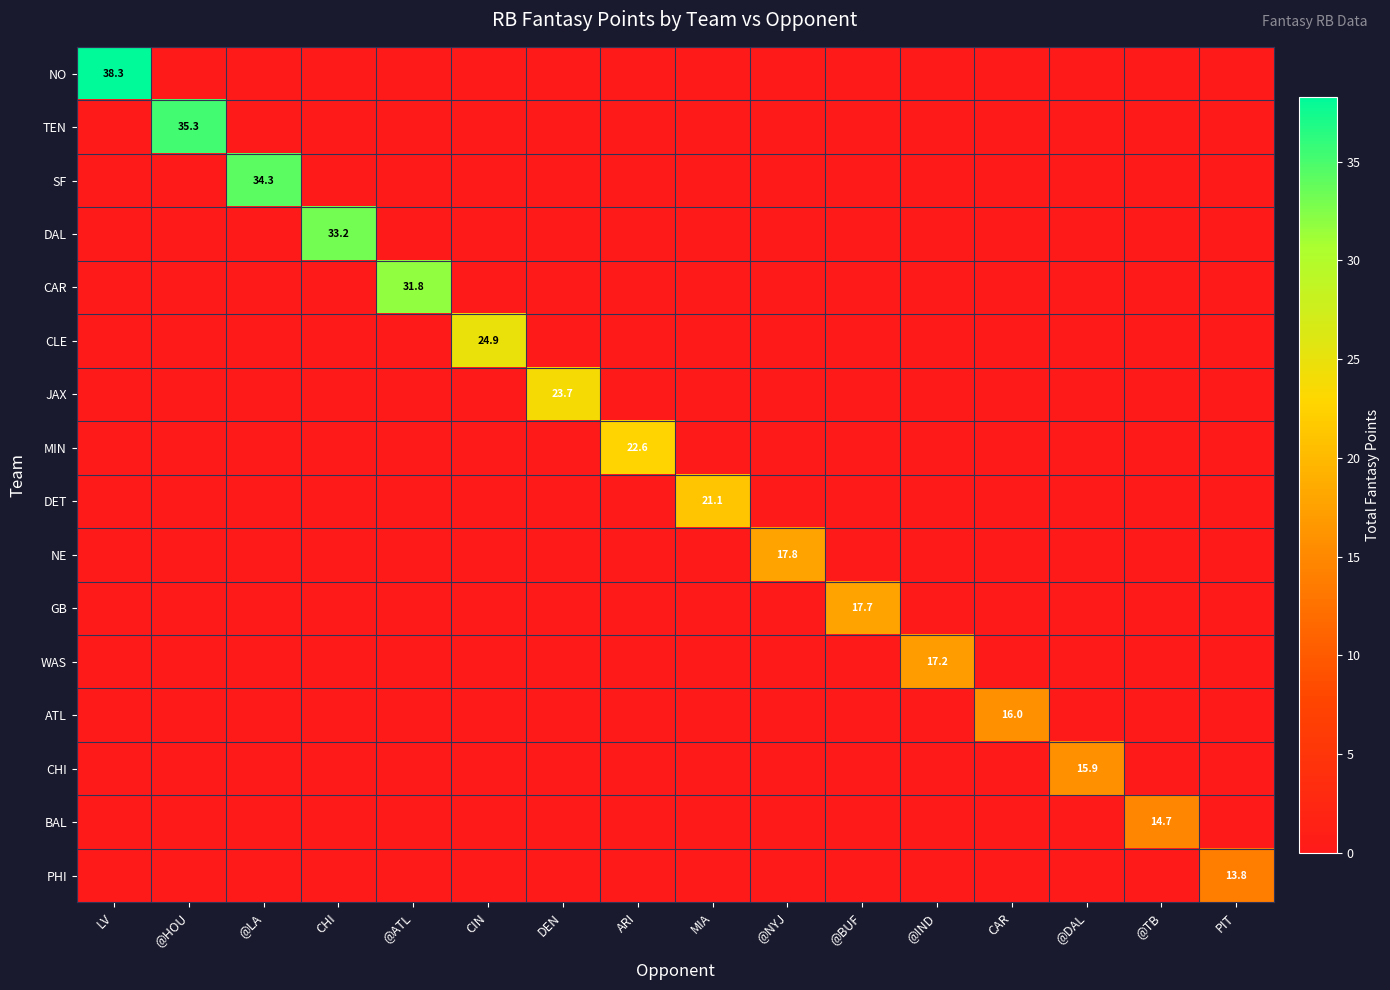

What is the maximum value for CLE?

24.9